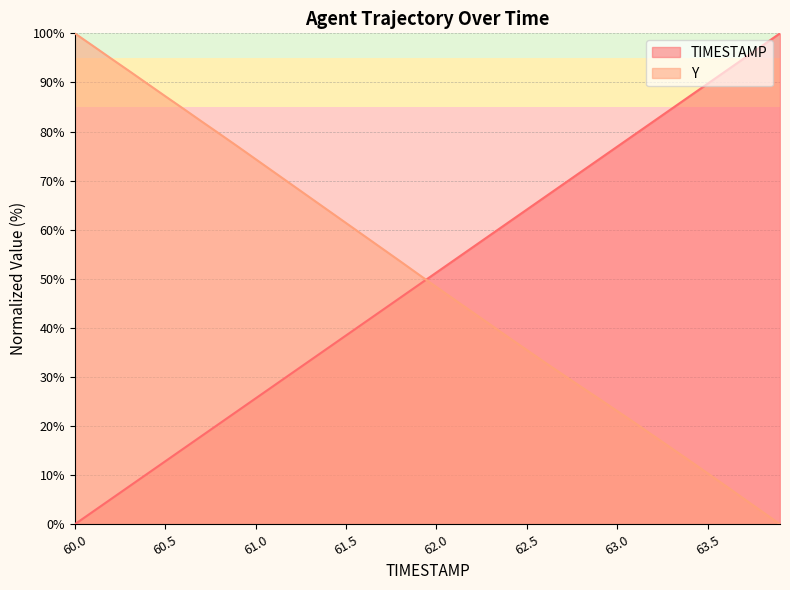

The value of Y at 61.0 is 123.1. True or false?

False